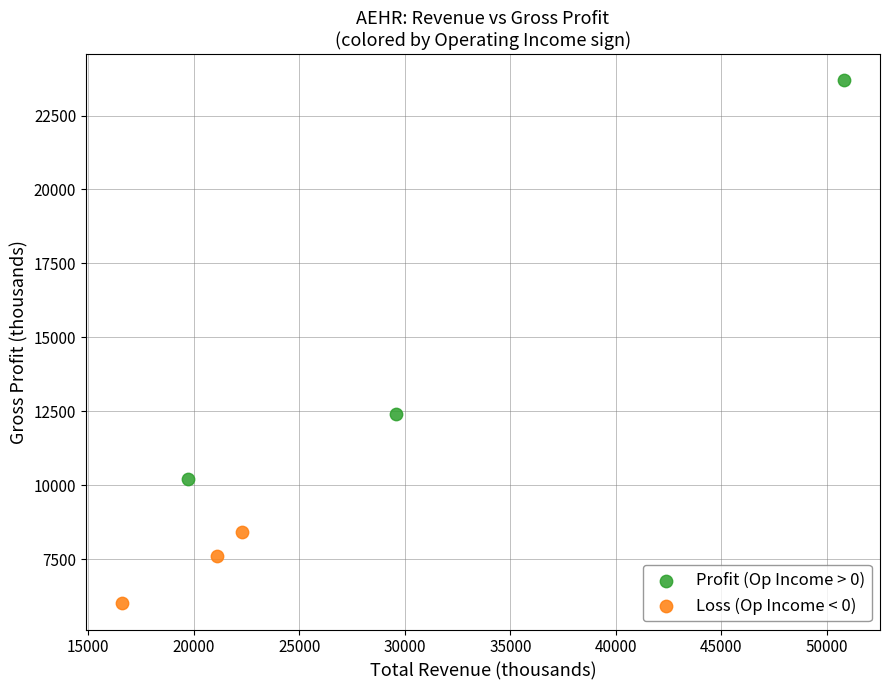

What are all the series names shown in the legend?

Profit (Op Income > 0), Loss (Op Income < 0)